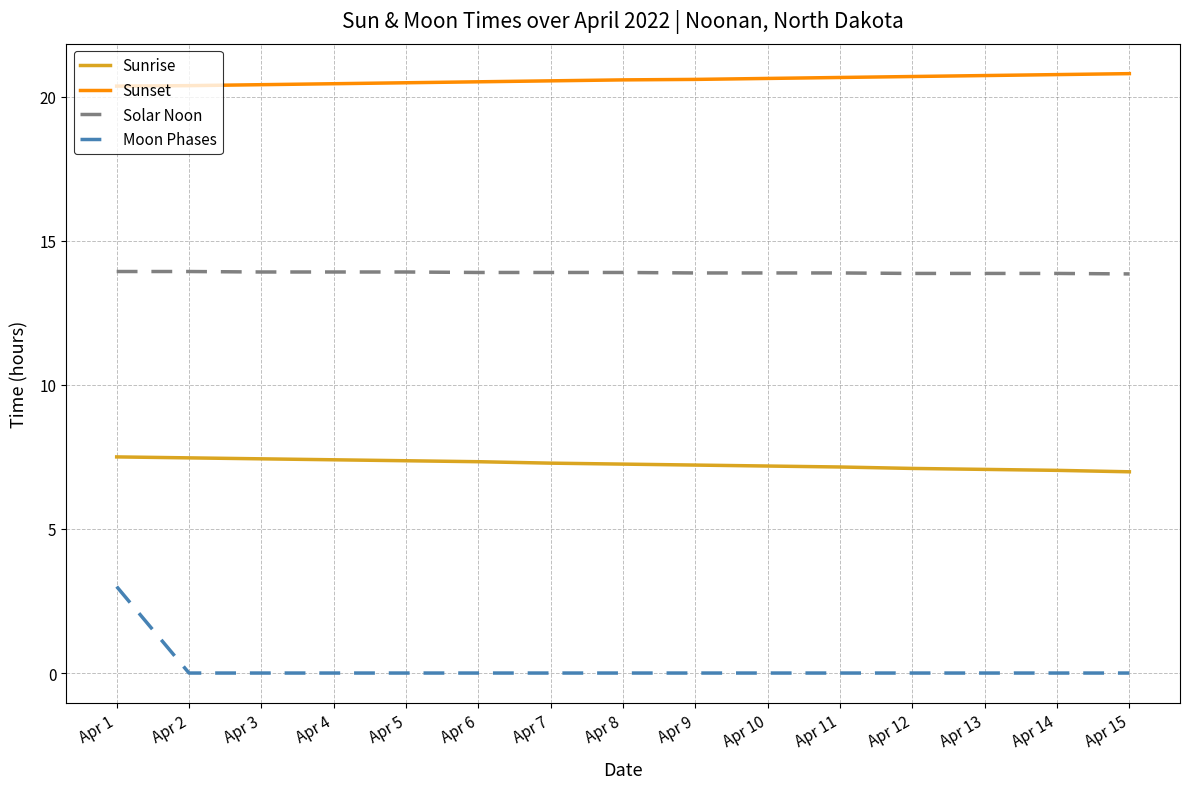

Does the chart display data point markers on the line(s)?

No